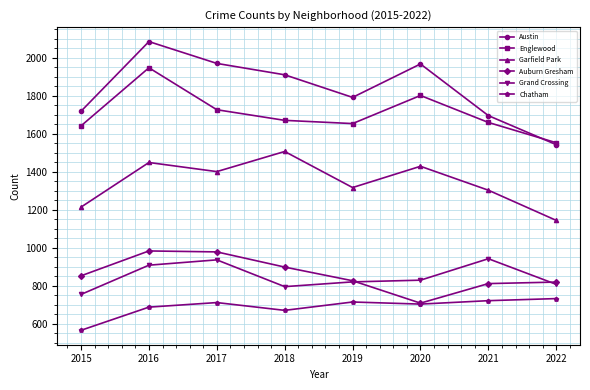

What is the sum of the Chatham values at 2020 and 2016?

1390